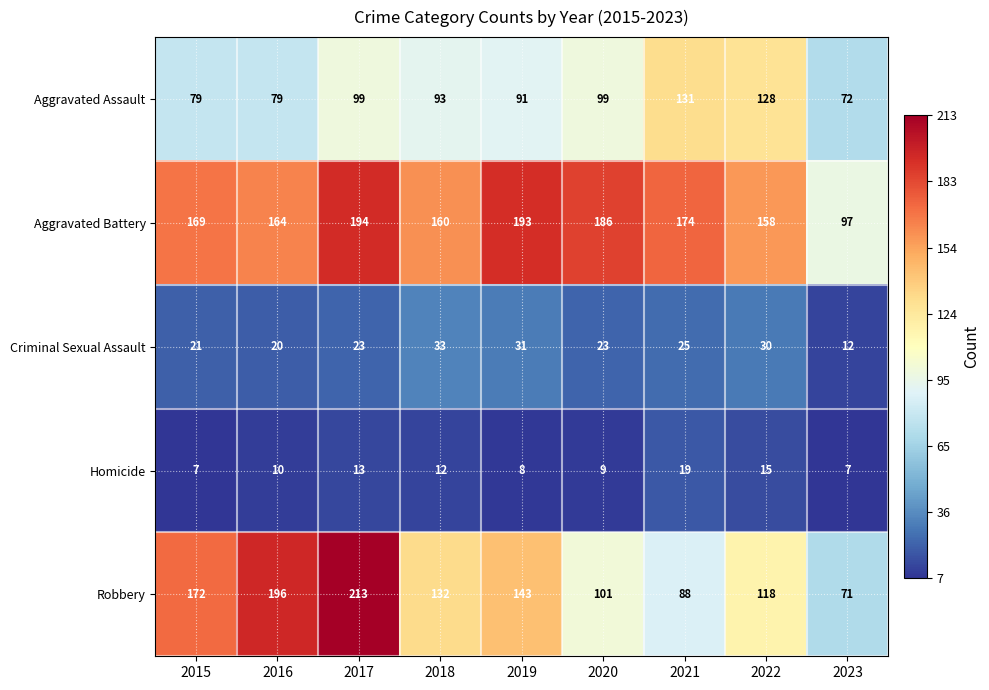

What is the difference between the second highest and second lowest values in the Robbery series?

108